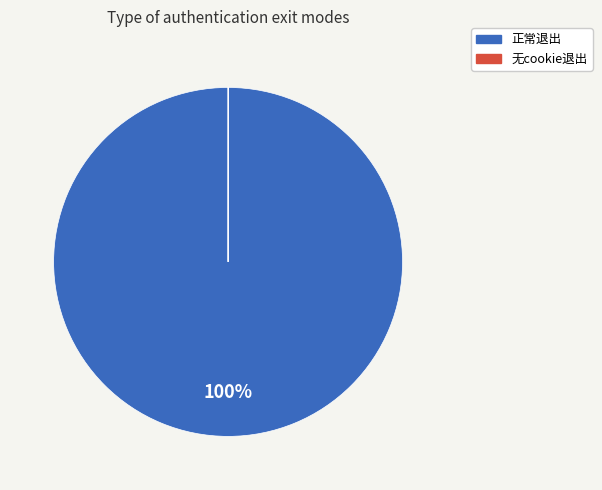

Is there any slice that represents more than half of the pie?

Yes